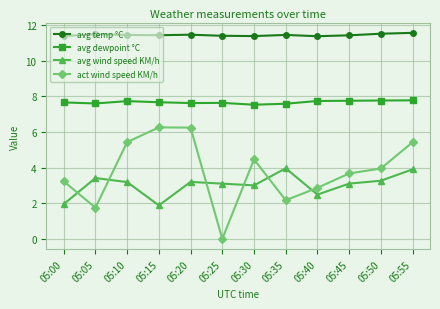

Is it true that avg wind speed KM/h equals 2.1 at 05:25?

False